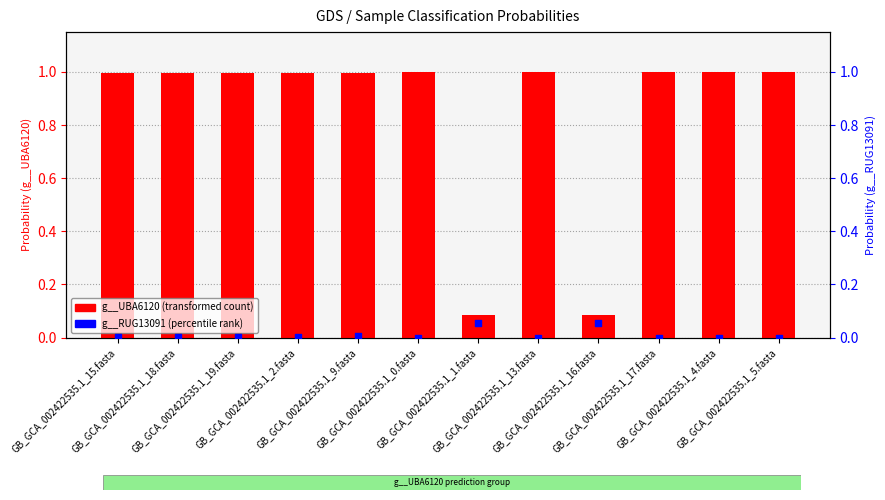

Is the value of g__UBA6120 at GB_GCA_002422535.1_16.fasta greater than the value of g__RUG13091 at GB_GCA_002422535.1_19.fasta?

Yes